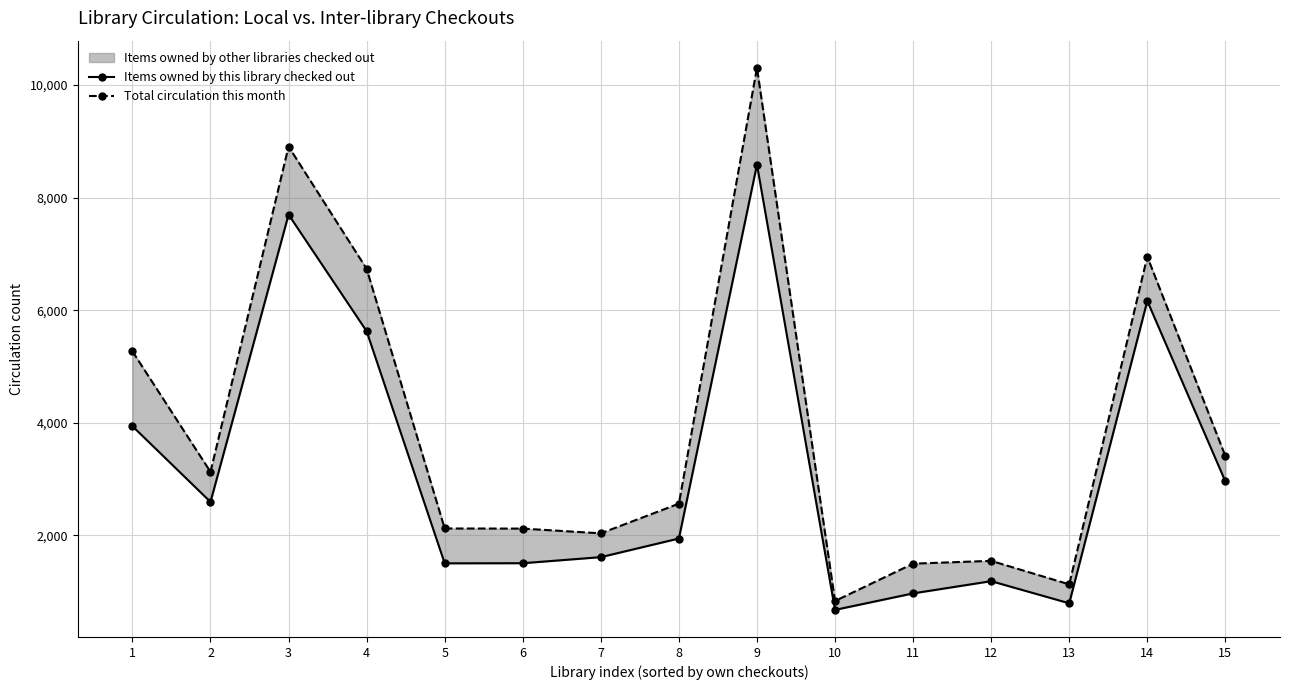

What is the difference between the highest and lowest values at 2?

534